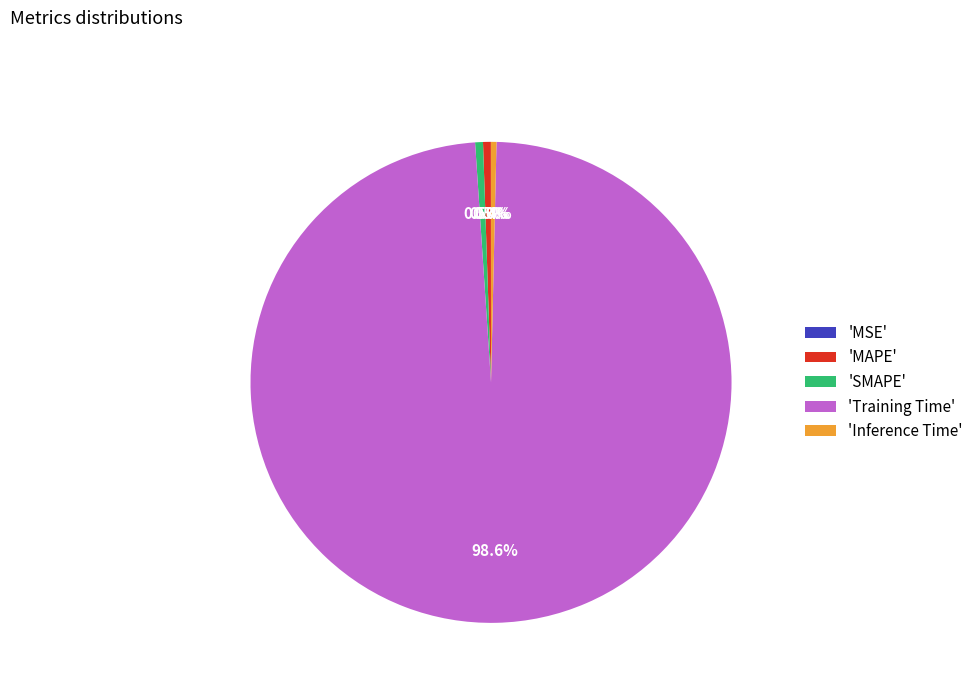

How much of the chart is everything except 'Inference Time'?

99.6%